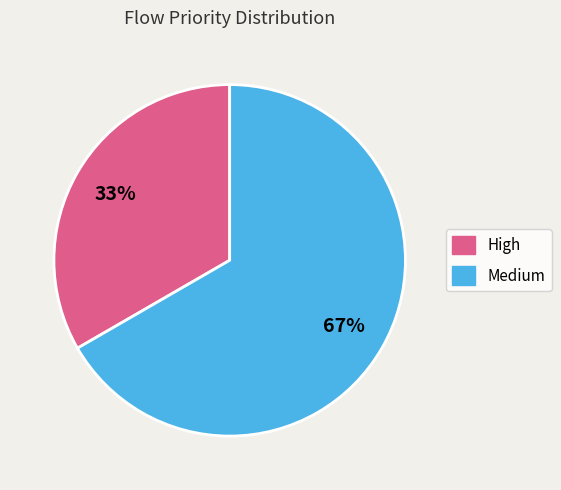

To the nearest percent, what portion does Medium represent?

67%